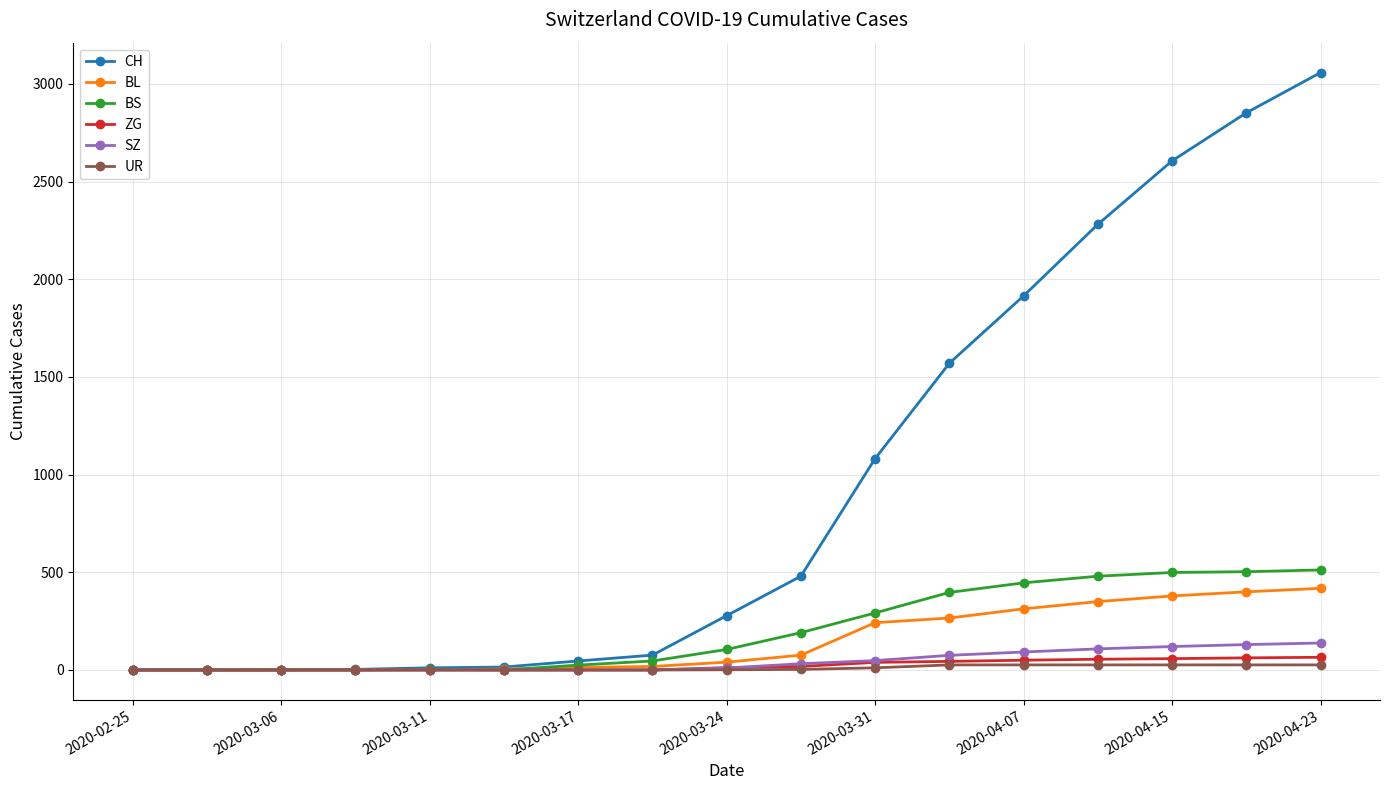

What are all the series names shown in the legend?

CH, BL, BS, ZG, SZ, UR